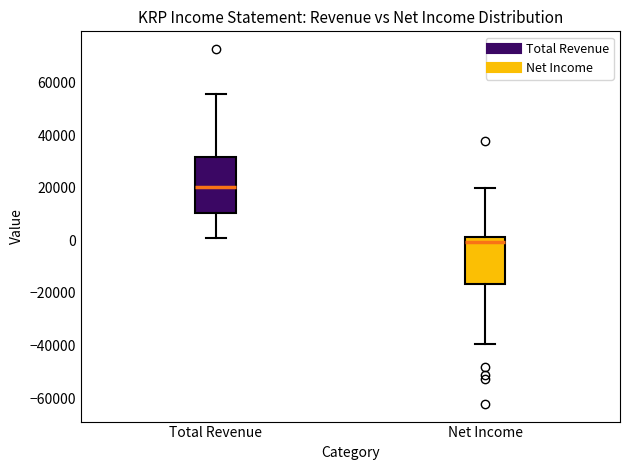

Reading left to right, transcribe this box plot: for each box, give where its median line is, the range the box spans, and where its two whiskers end, as read against the y-axis. The values are not printed on the chart, so give them approximately, as read against the axis.

Total Revenue: median 20000, box 10000 to 32000, whiskers 2000 to 56000
Net Income: median 0, box -16000 to 2000, whiskers -40000 to 20000